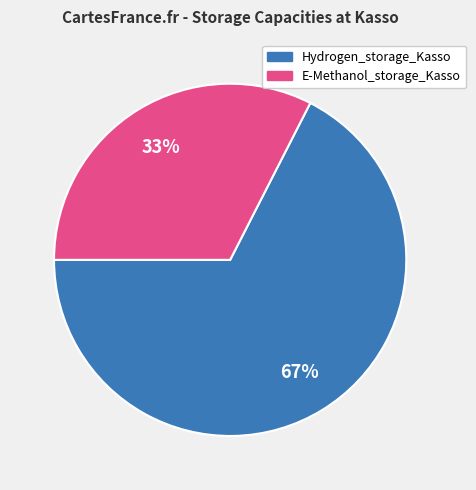

The E-Methanol_storage_Kasso slice represents 41% of the pie. True or false?

False